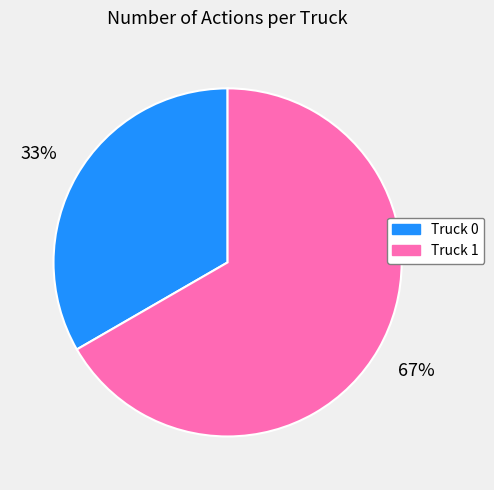

What is the largest slice in the pie chart?

Truck 1